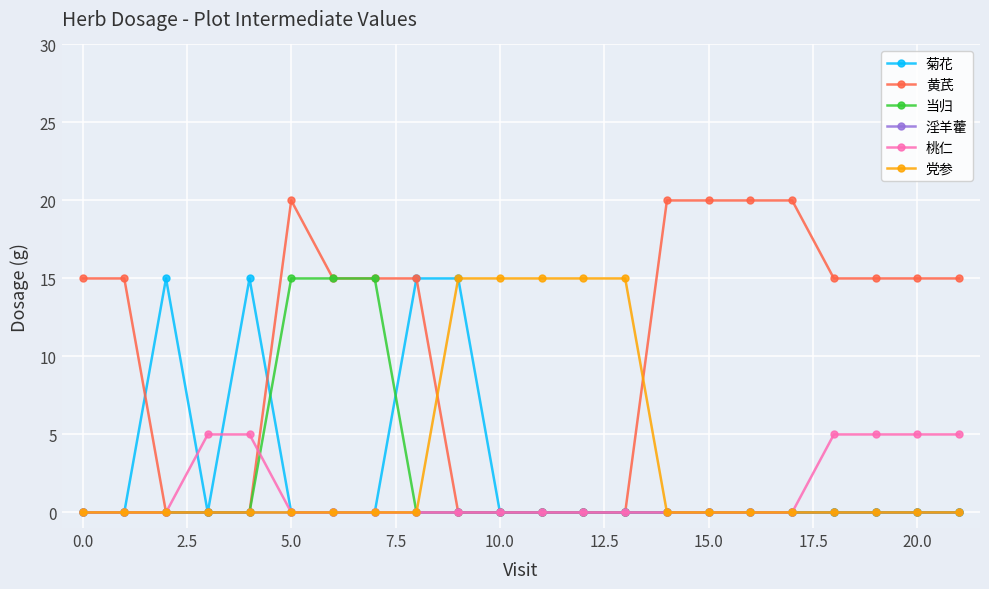

What is the sum of all 黄芪 values?

235